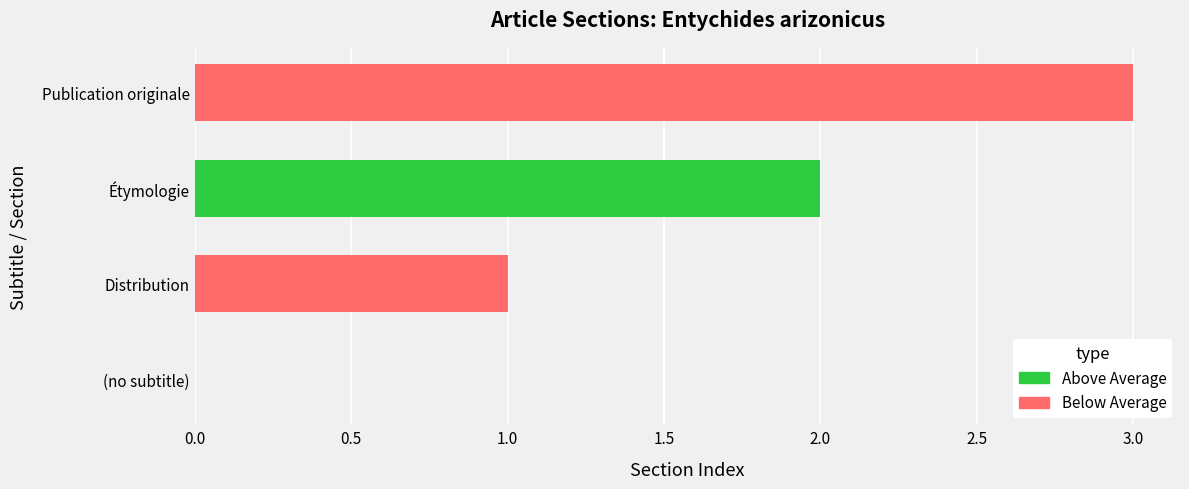

Between (no subtitle) and Distribution, which is larger?

Distribution